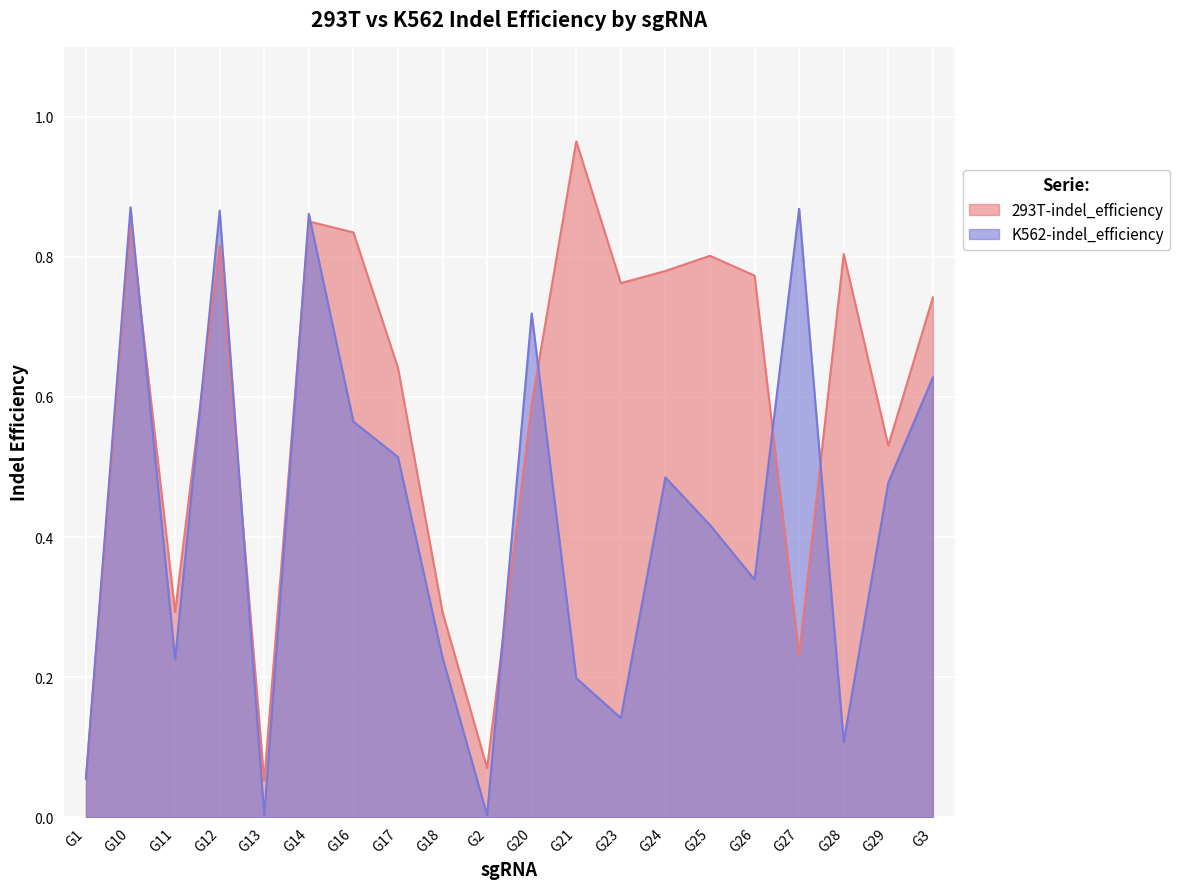

Between G14 and G16, which series saw the biggest shift?

K562-indel_efficiency